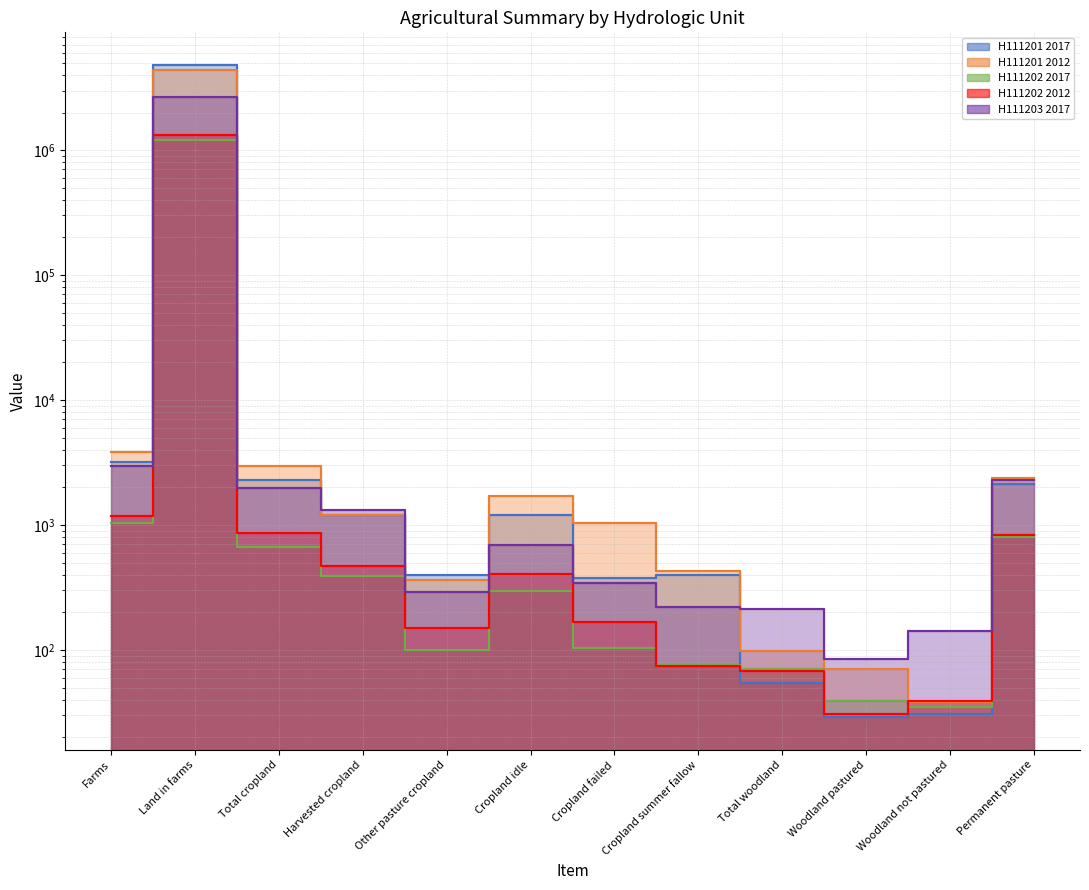

At which category is the sum across all series the highest?

Land in farms